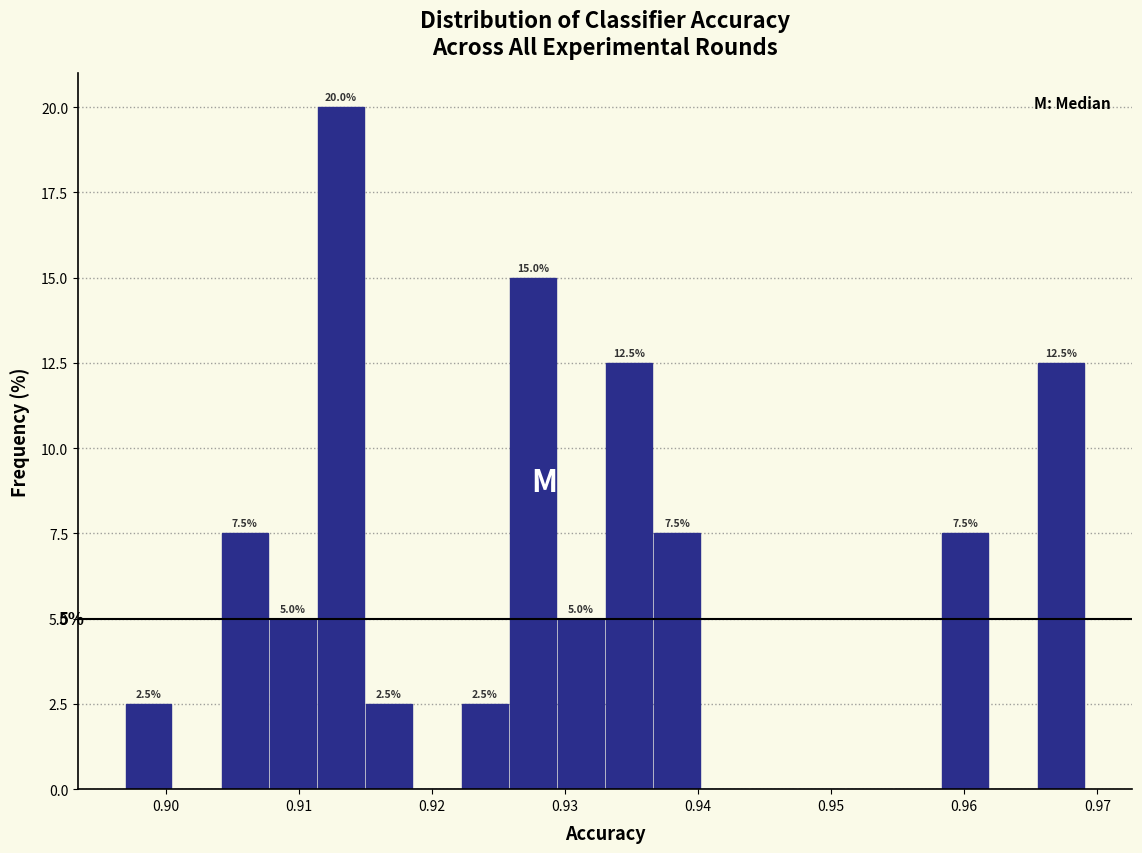

Read against the x-axis, roughly where is the centre of the tallest bar?

0.913